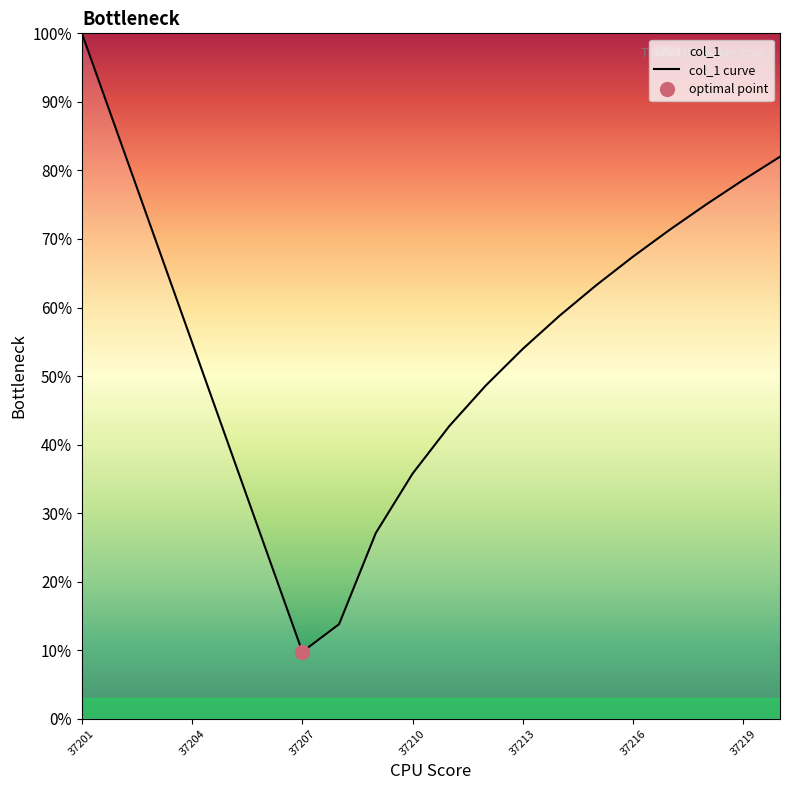

What is the smallest value displayed?

0.1